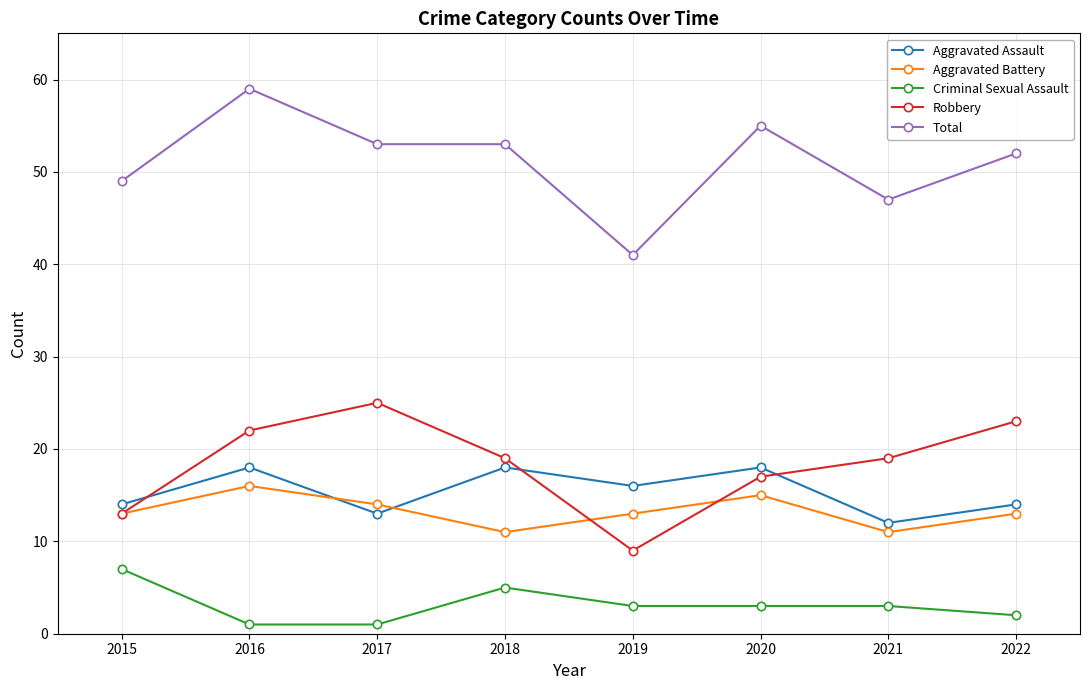

What is the maximum value shown in the chart?

59